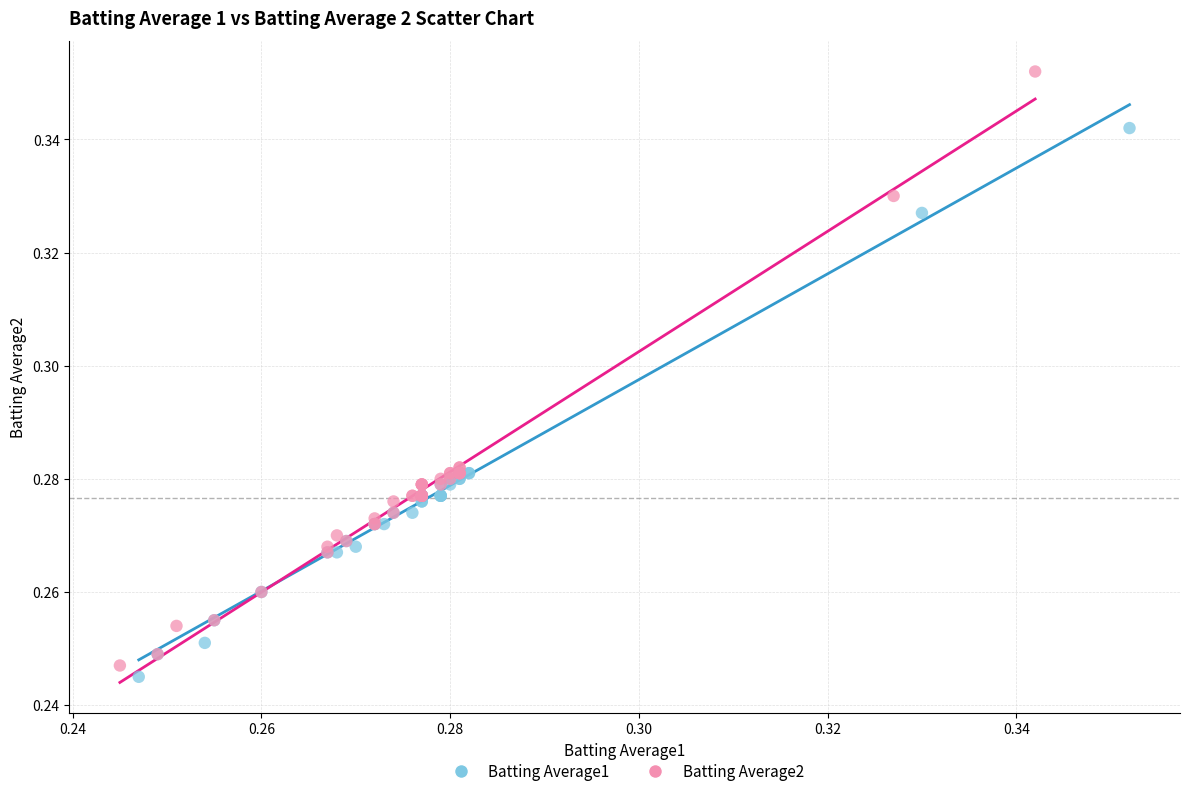

Which series has the largest Y range (max minus min)?

Batting Average2